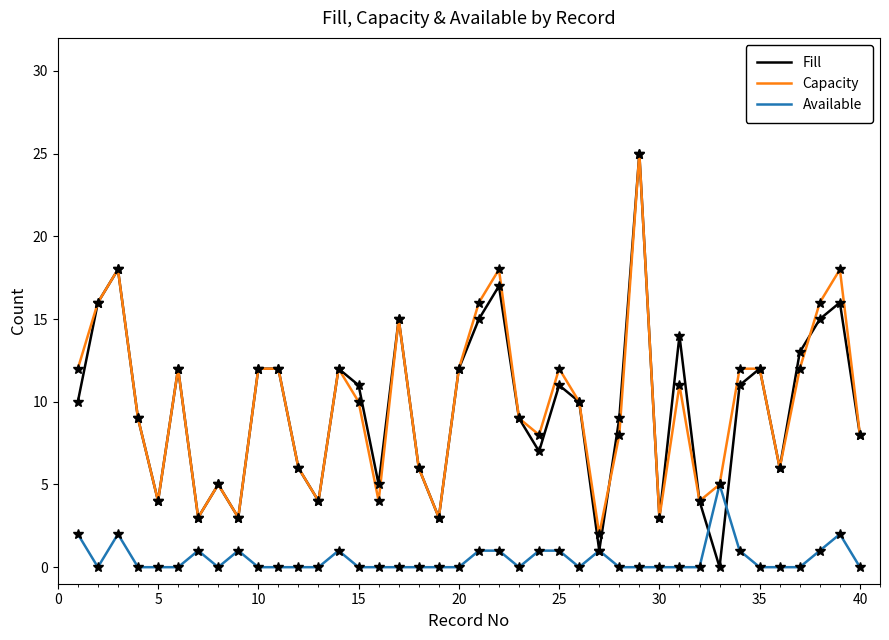

What is the average value of the Available series?

1